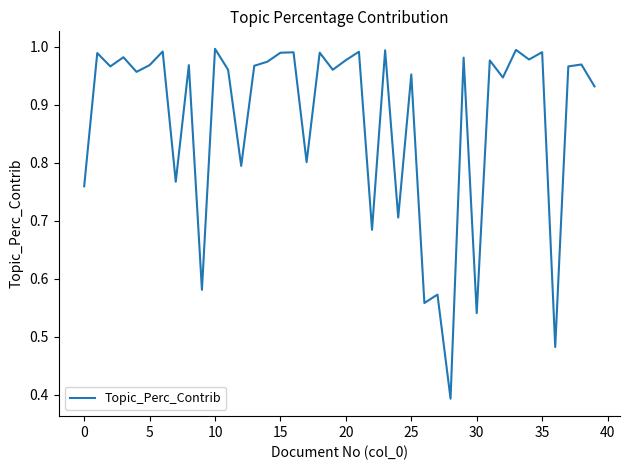

The value at 20 is 1.3. True or false?

False